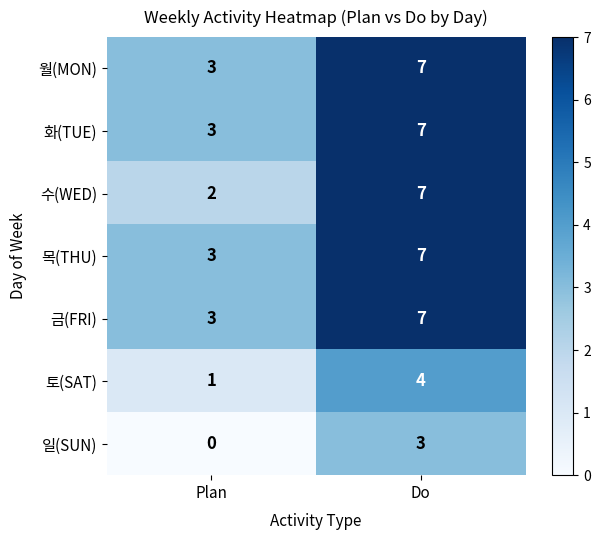

How many data points does each series have?

2